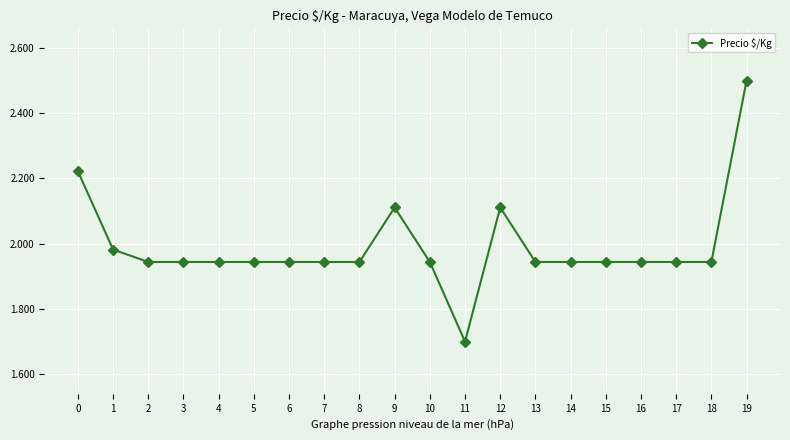

At which category does the data reach its first local valley?

11